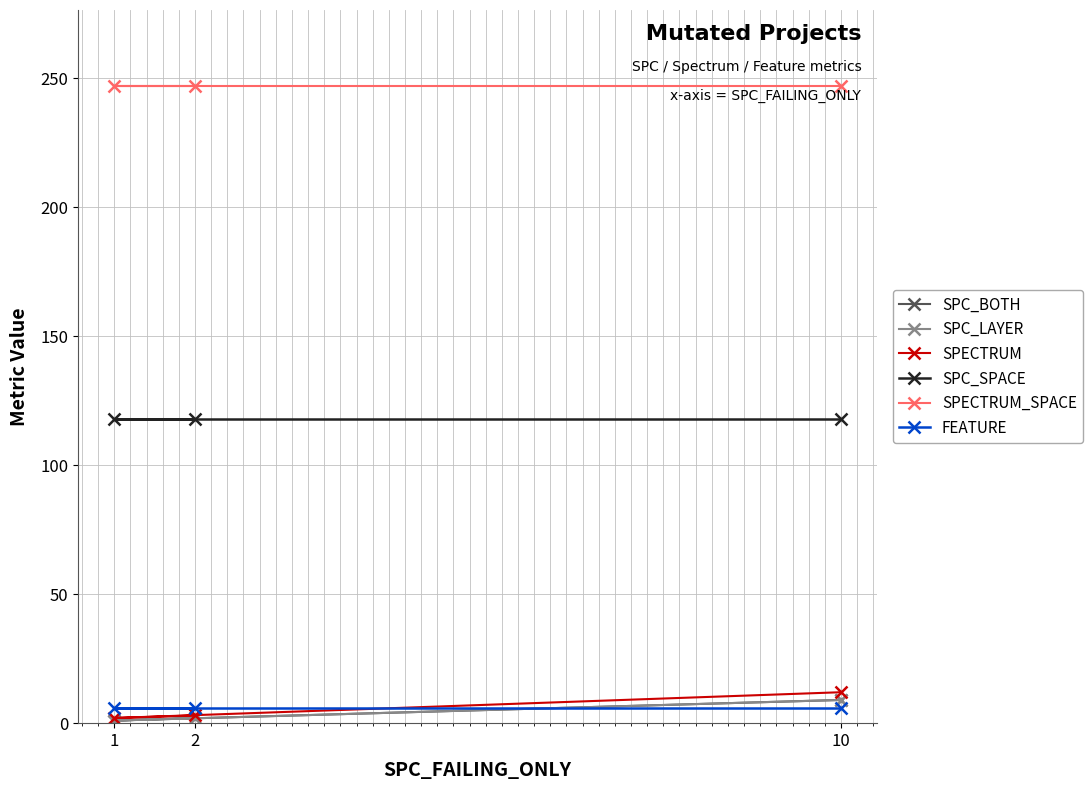

What is the minimum value for SPC_LAYER?

1